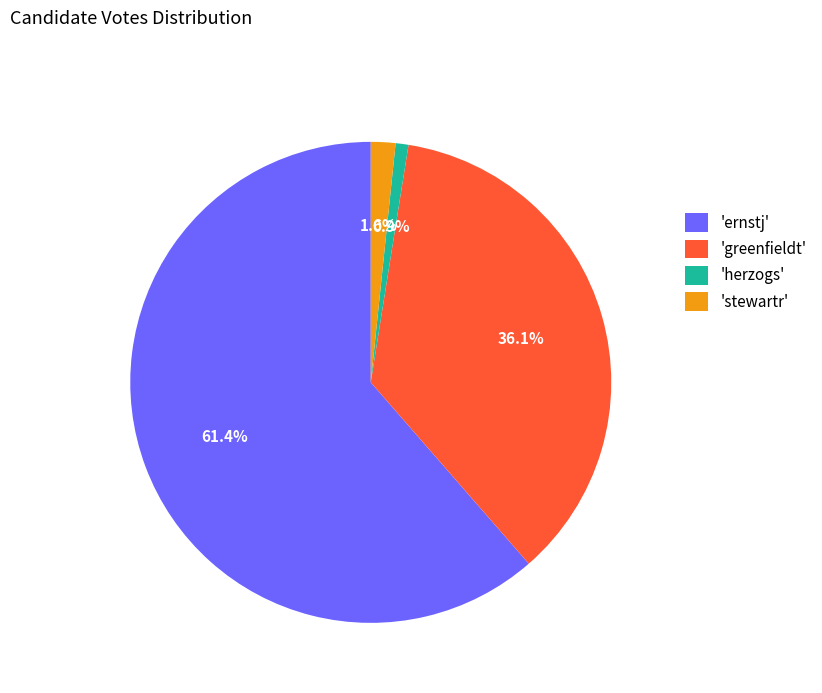

Between 'stewartr' and 'herzogs', which is larger?

'stewartr'